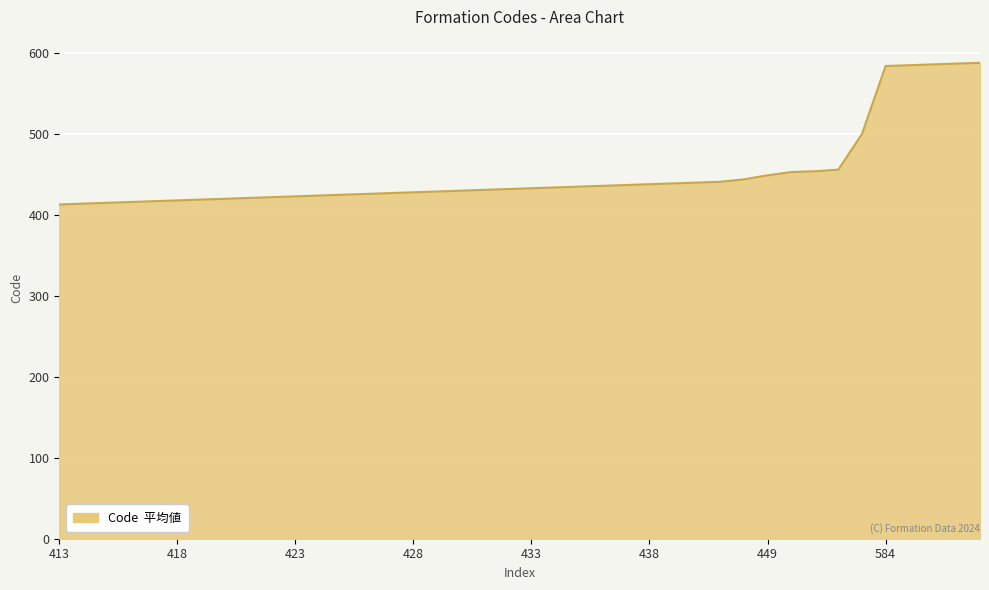

What is the minimum value shown in the chart?

413